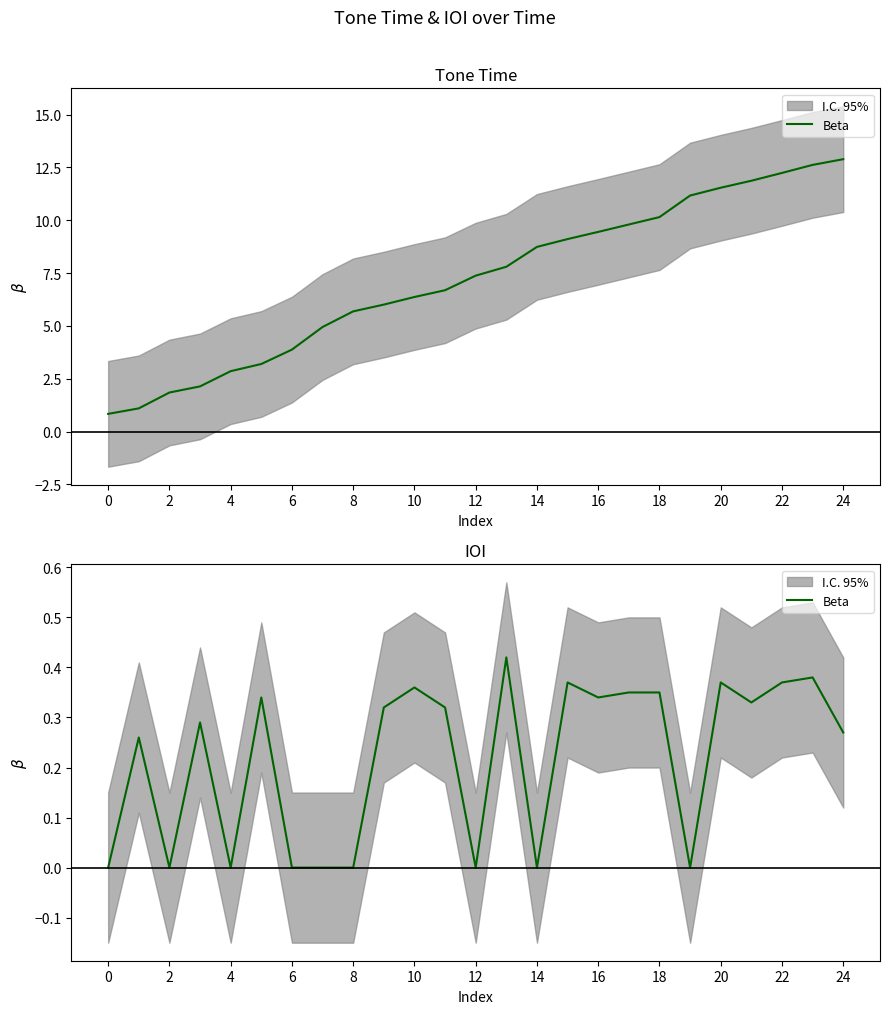

The value at 13 is 0.1. True or false?

False